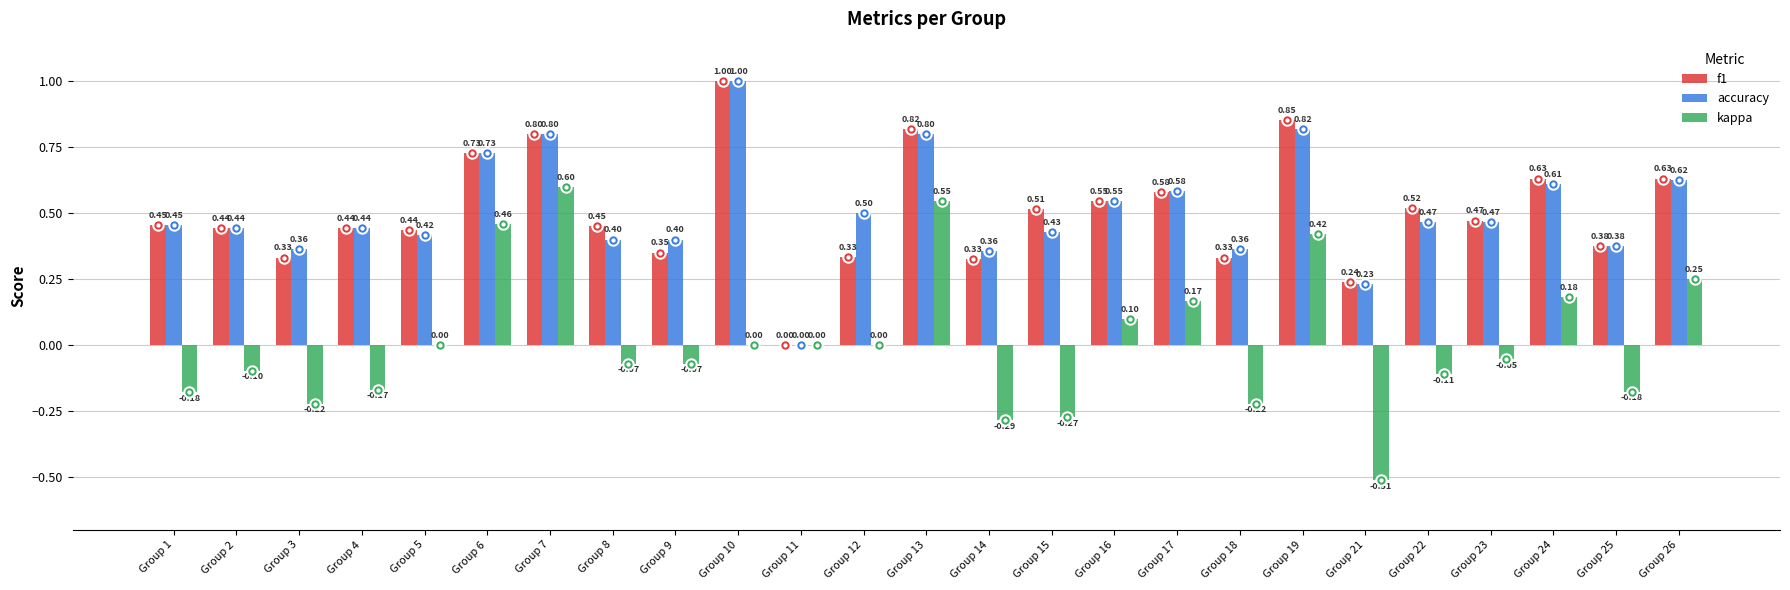

Which series has the largest total across all categories?

accuracy